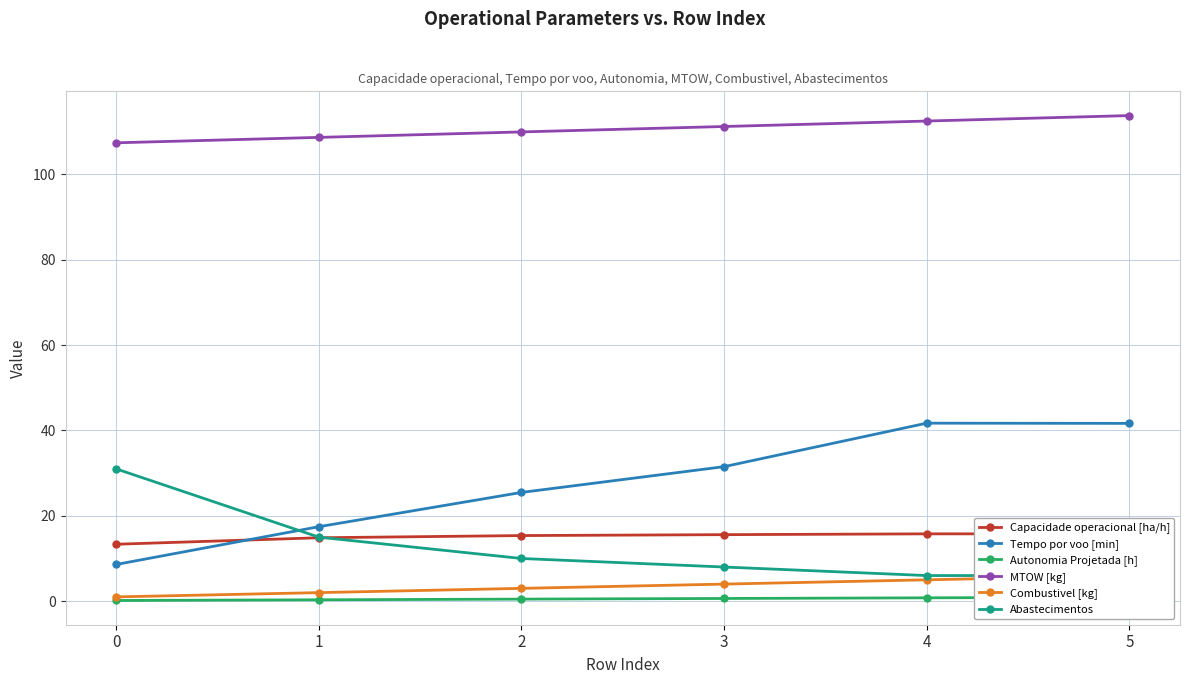

What is the difference between the second highest and second lowest values in the Capacidade operacional [ha/h] series?

0.9